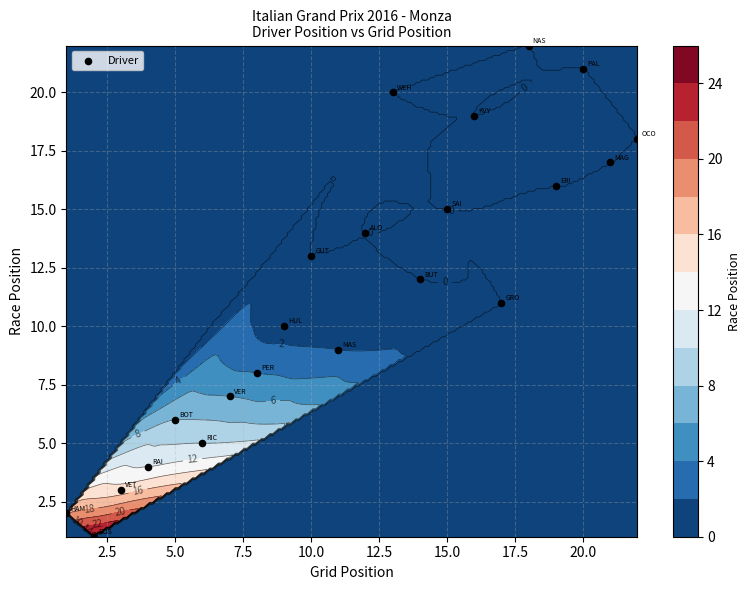

What is the smallest value displayed?

1